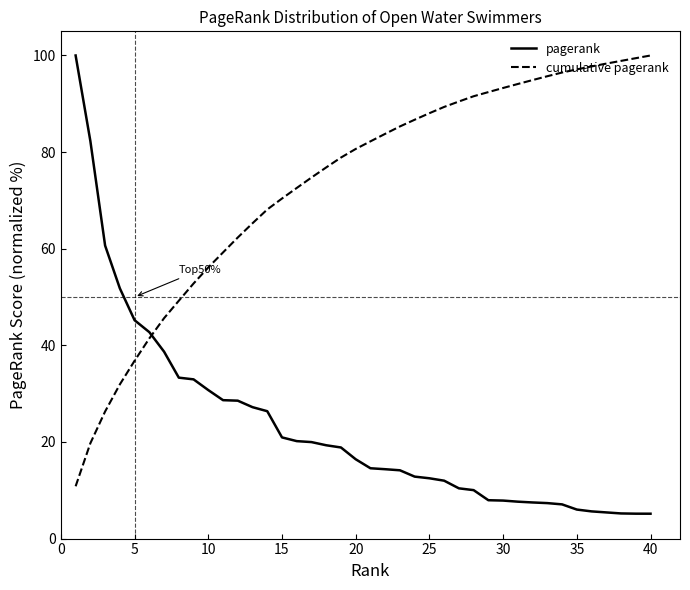

Which series has the largest total across all categories?

cumulative pagerank